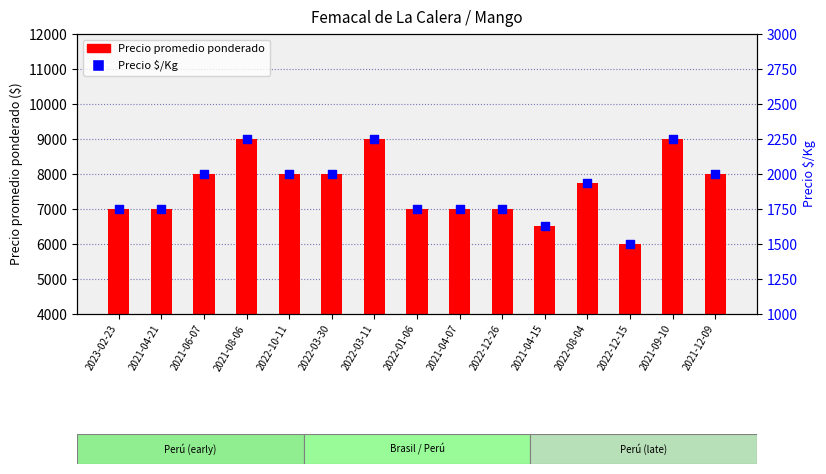

Which series contains the highest Y value?

Precio promedio ponderado